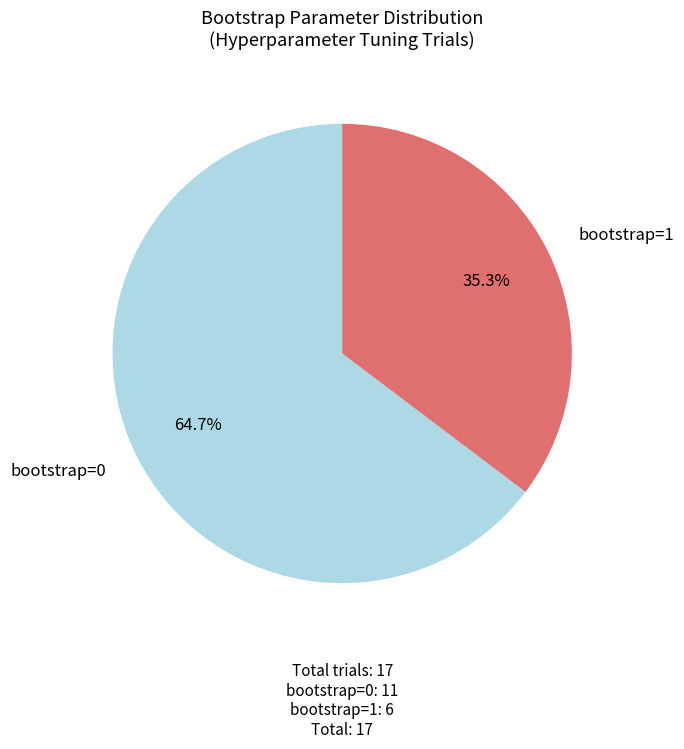

What percentage is the bootstrap=0 slice, to the nearest percent?

65%